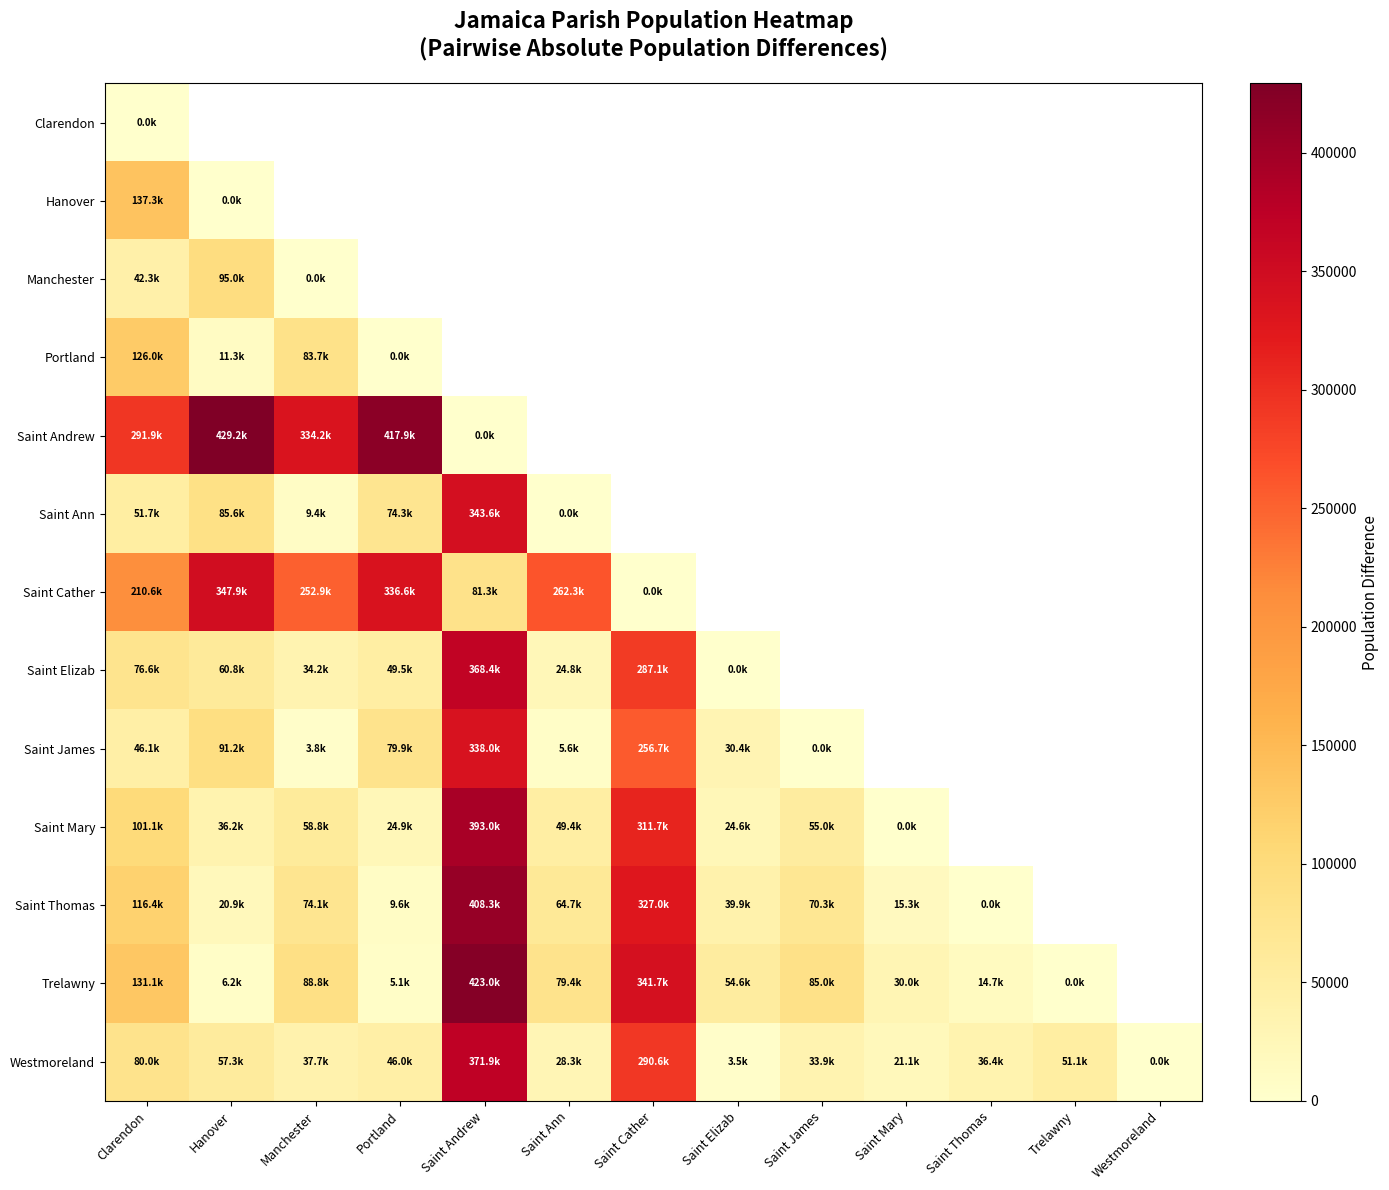

Between Saint Ann and Trelawny, which series saw the biggest shift?

Trelawny